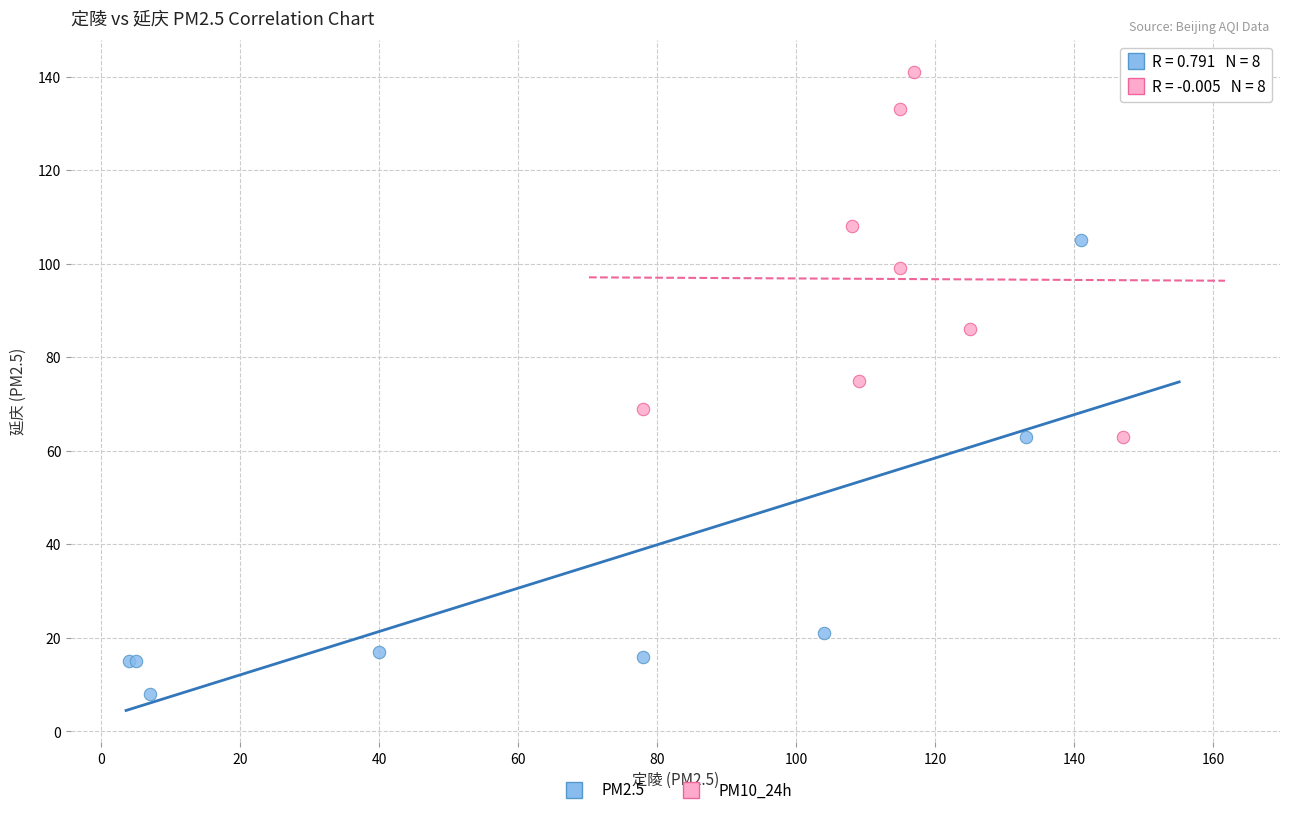

Which series contains the lowest Y value?

PM2.5